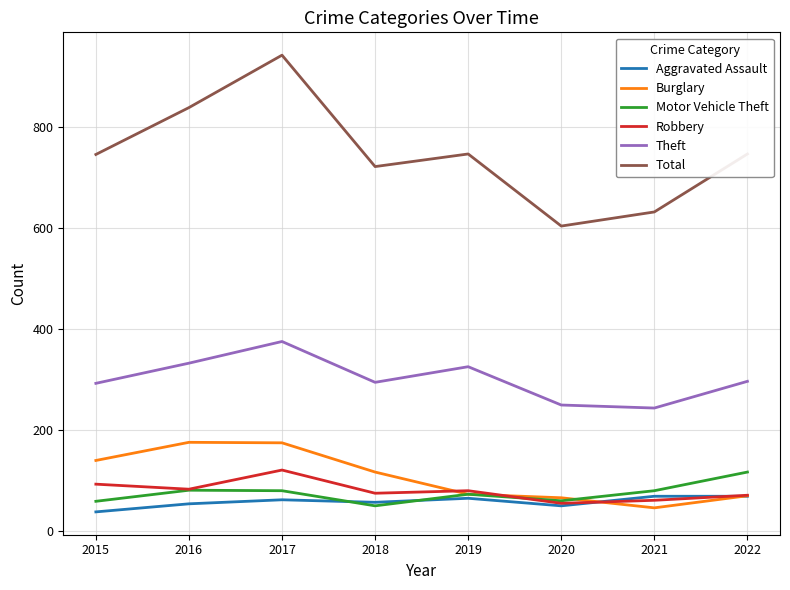

What is the highest value of the Aggravated Assault series?

68